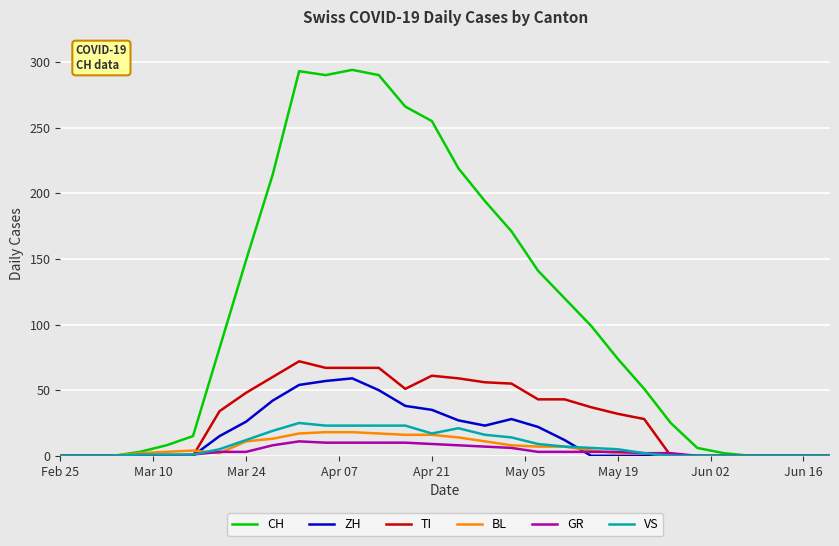

Which series has the largest total across all categories?

CH